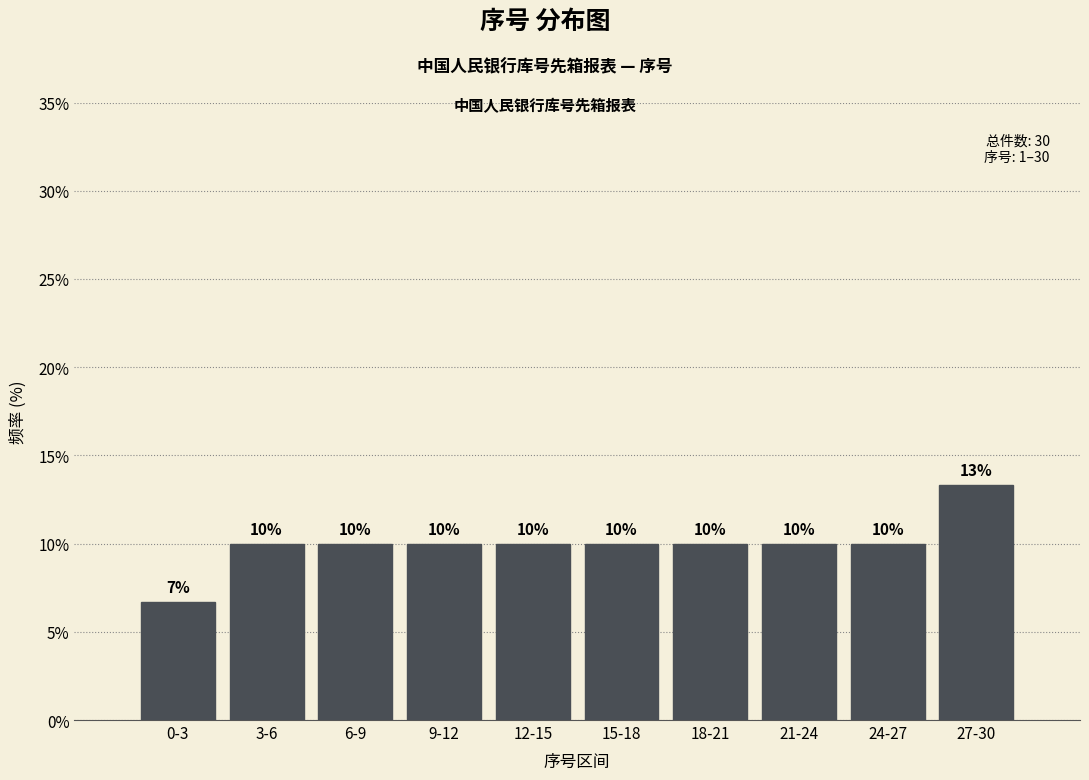

What is the value of the 2nd bar from the left?

10.0